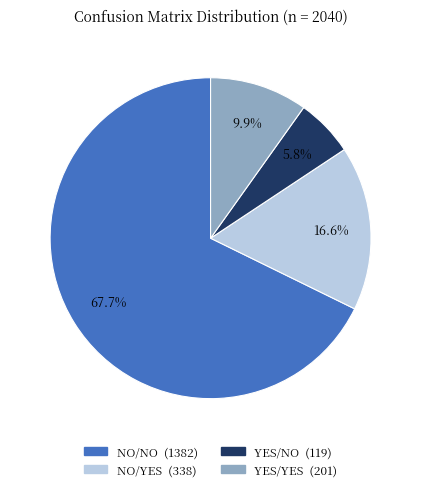

Combined, what portion of the pie is YES/NO and NO/YES?

22.4%